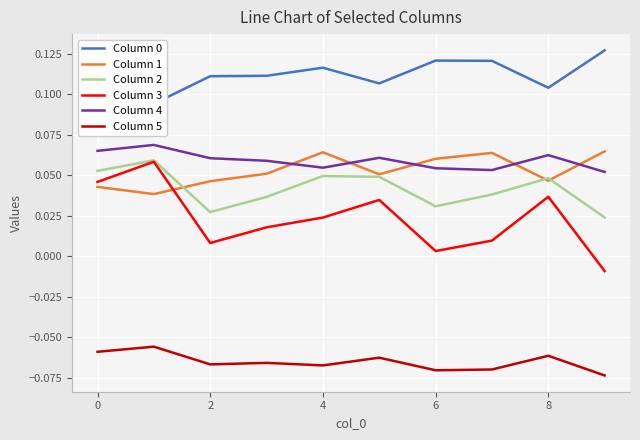

True or false: Column 3 has more than 0 interior local peaks.

True